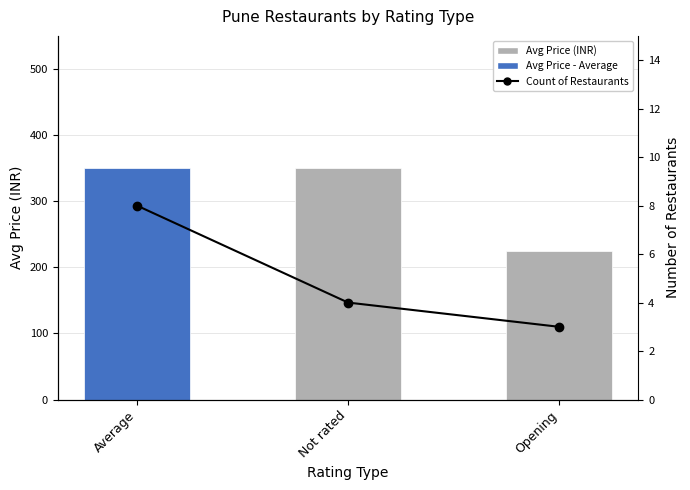

Reading left to right, list all the values displayed in this chart.

Avg Price (INR): Average=350	Not rated=350	Opening=225
Count of Restaurants: Average=8	Not rated=4	Opening=3